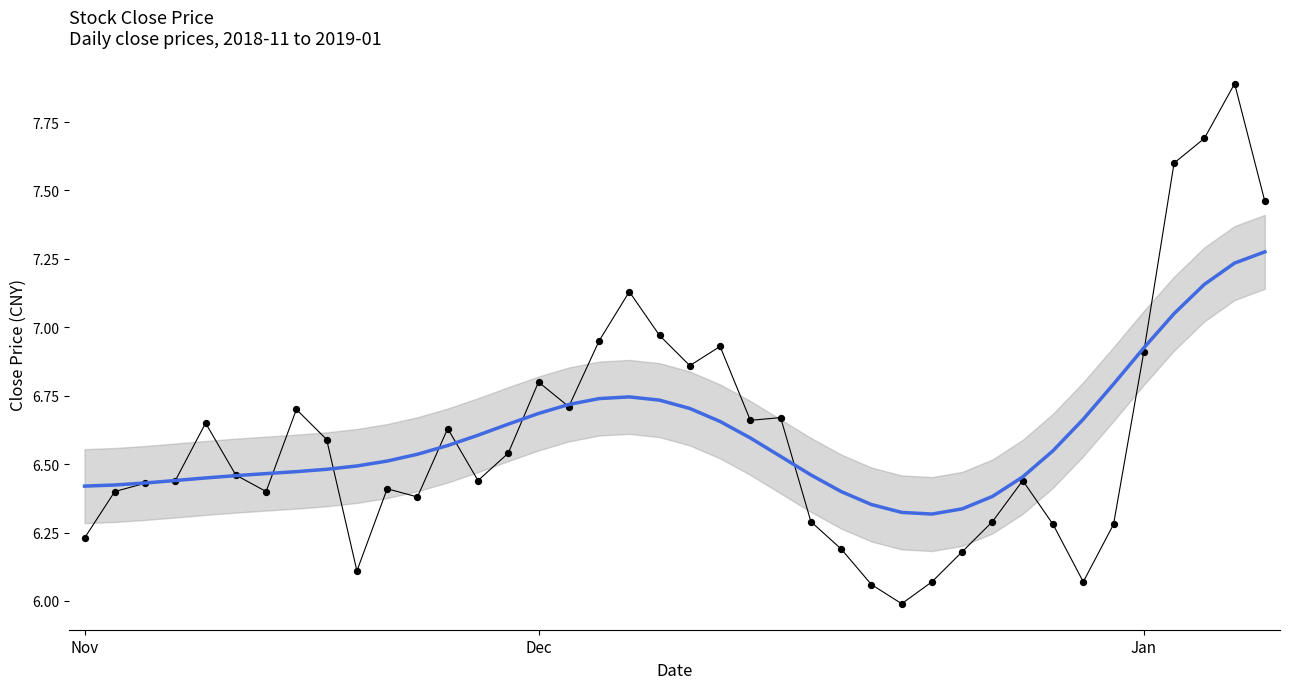

Which series contains the highest Y value?

close